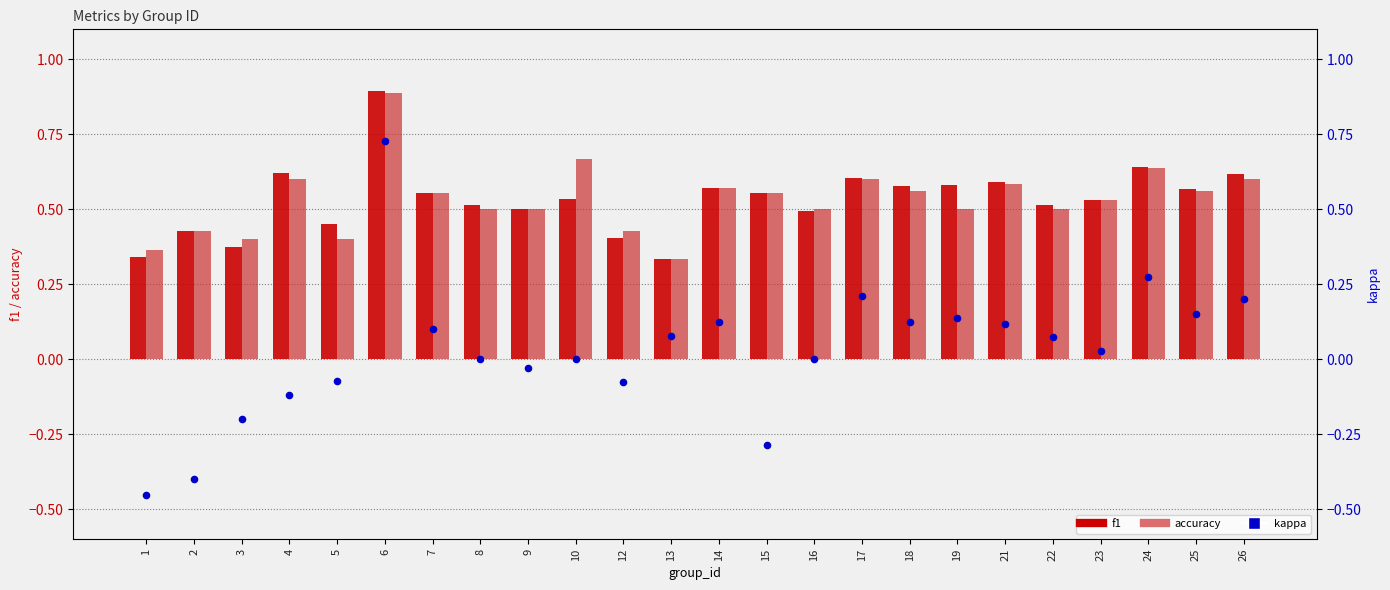

Which series contains the lowest Y value?

kappa